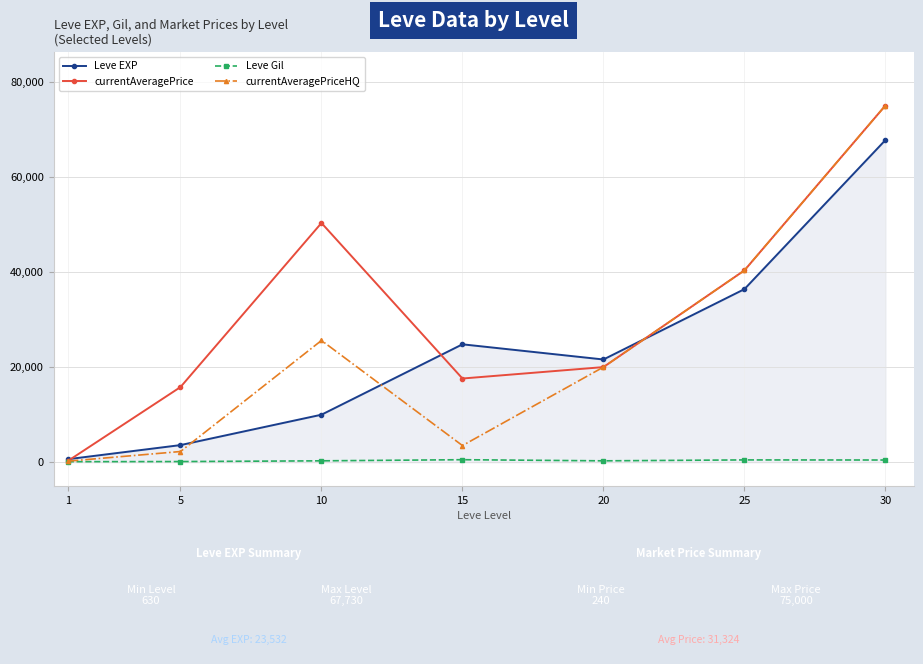

Which series changed the most between 5 and 15?

Leve EXP